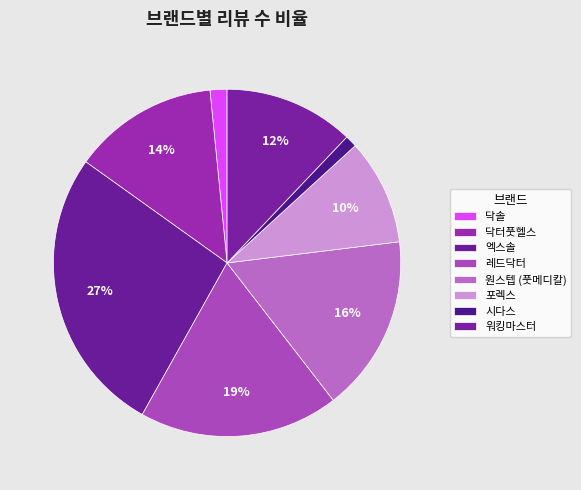

Rank the categories by value from highest to lowest.

엑스솔, 레드닥터, 원스텝 (풋메디칼), 닥터풋헬스, 워킹마스터, 포렉스, 닥솔, 시다스